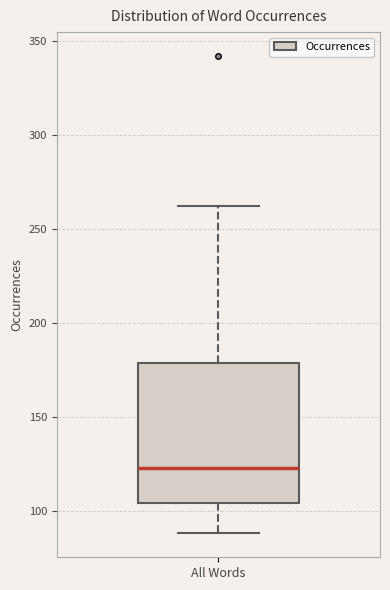

Where does the lower whisker of the box for All Words end on the y-axis? The values are not printed on the chart, so give them approximately, as read against the axis.

90